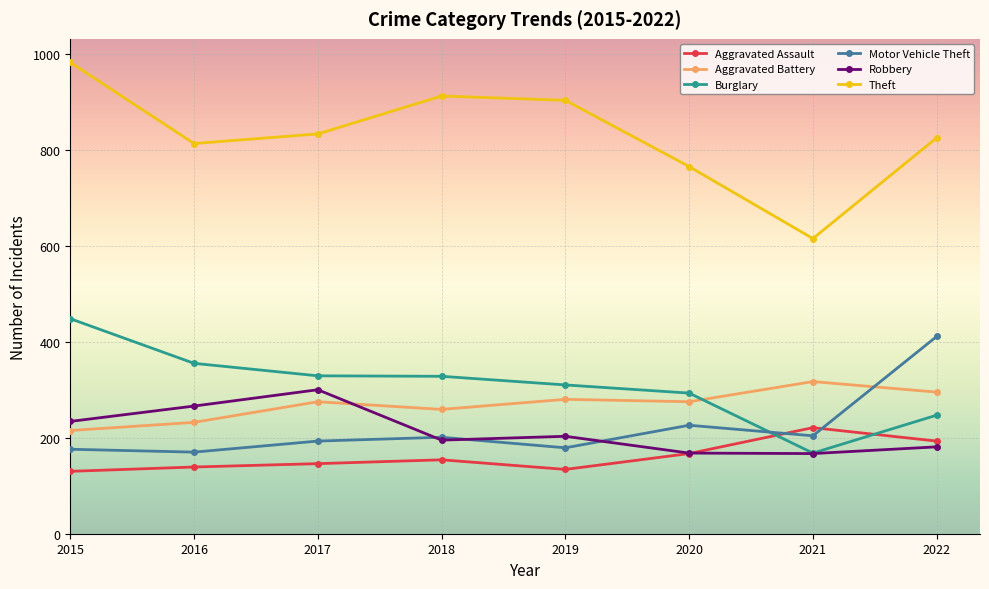

How many lines are shown in the chart?

6